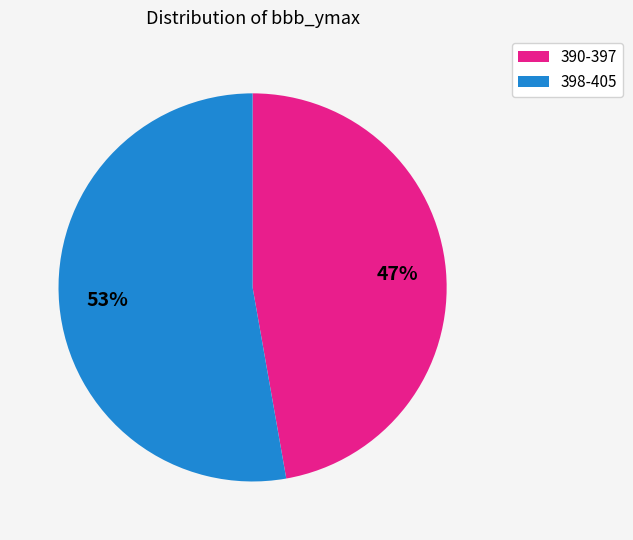

To the nearest percent, what is the difference between the 398-405 and 390-397 slice percentages?

6%